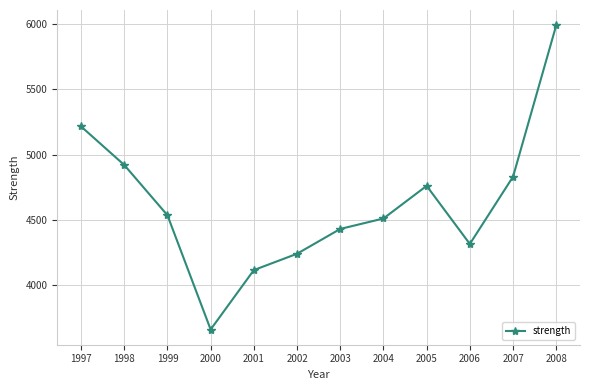

Where does the data first go above 4535?

1997